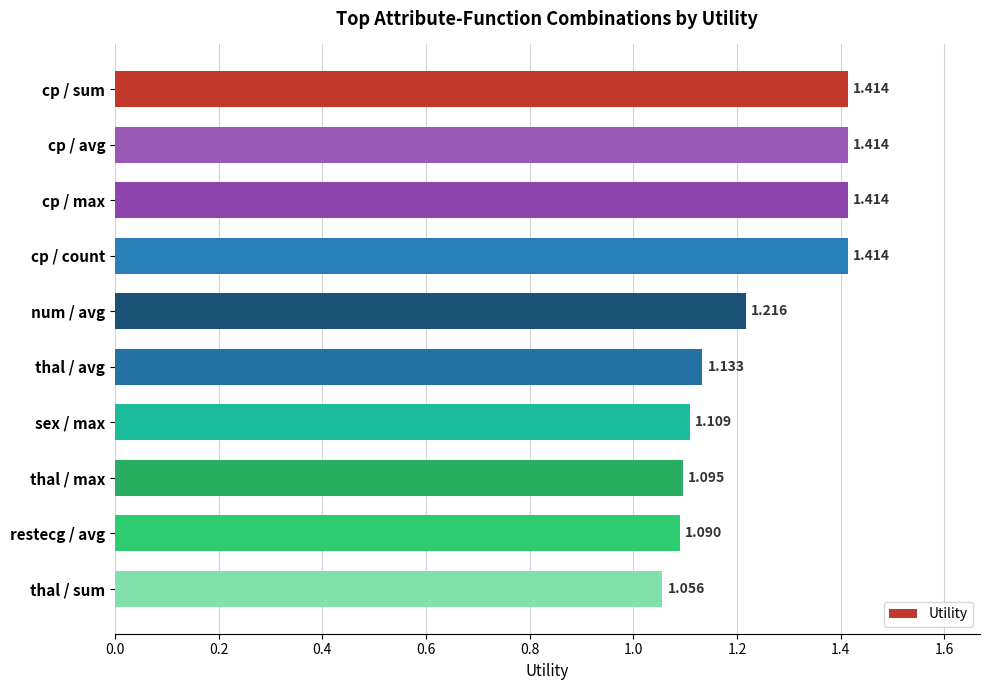

What is the label of the 9th bar from the bottom?

cp / avg